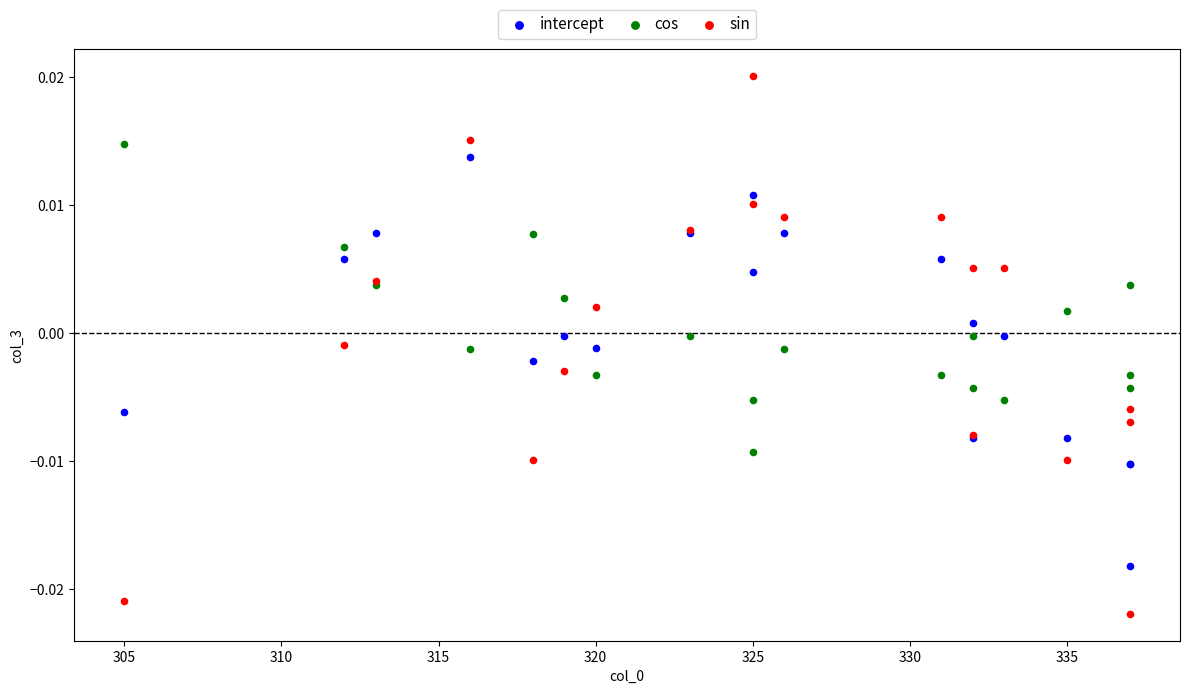

Which series contains the lowest Y value?

sin